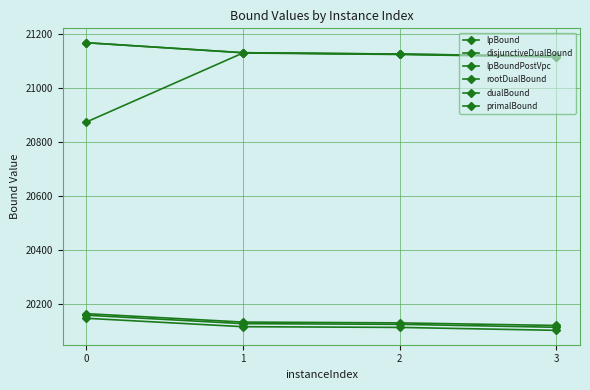

Which series has the largest range (max minus min)?

rootDualBound